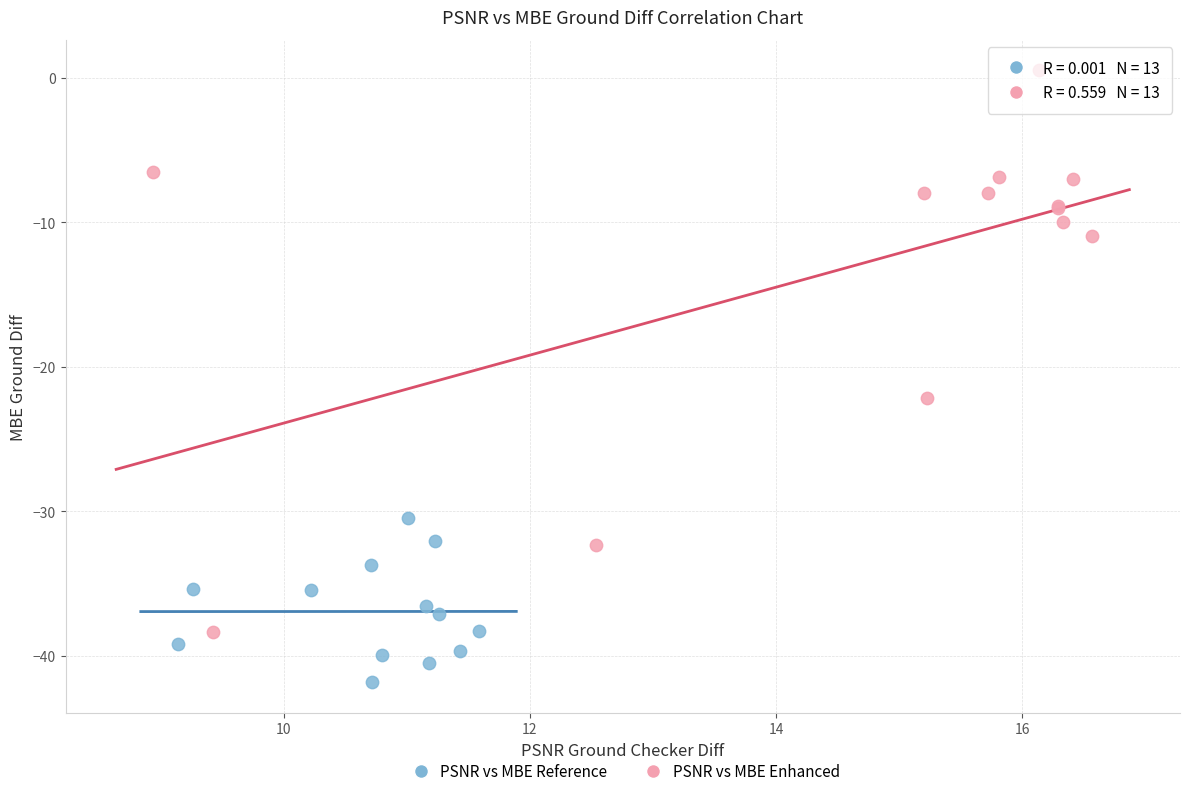

Which series reaches the maximum Y coordinate?

PSNR vs MBE Enhanced